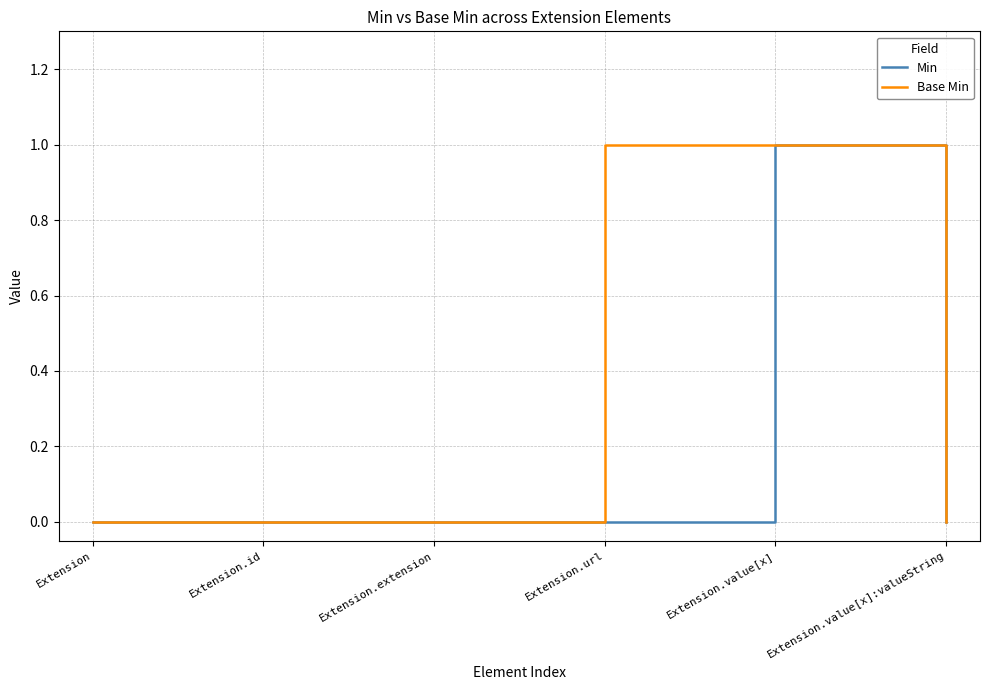

What is the difference between the maximum and minimum values in the Base Min series?

1